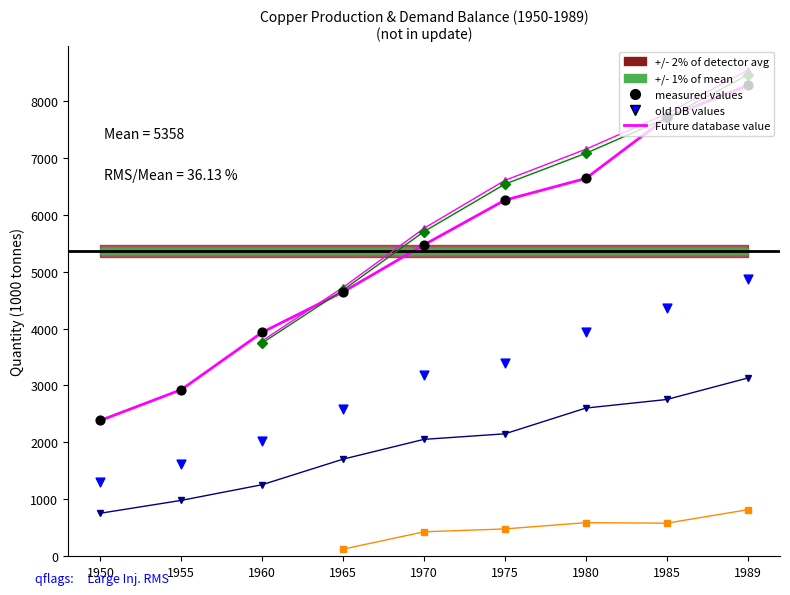

Which series contains the highest Y value?

Concentrate production